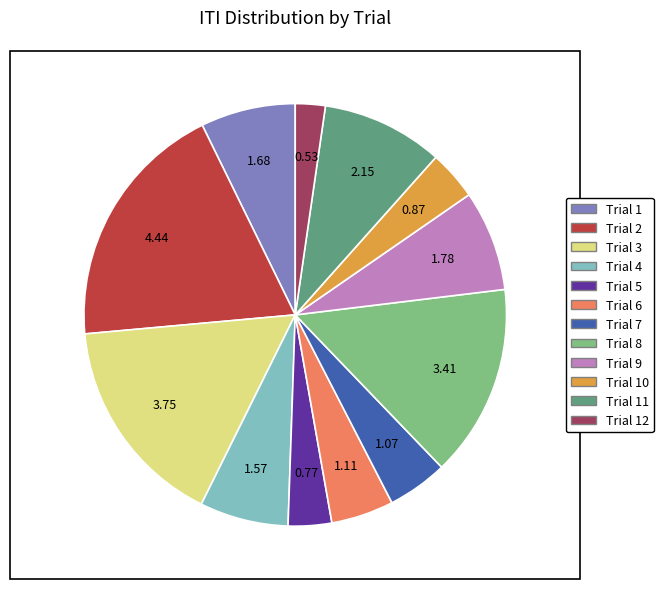

Does any single category account for the majority?

No